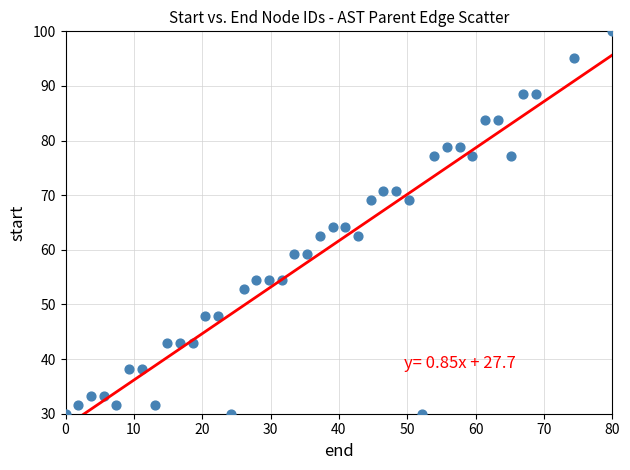

What is the range of Y values (max minus min)?

70.0